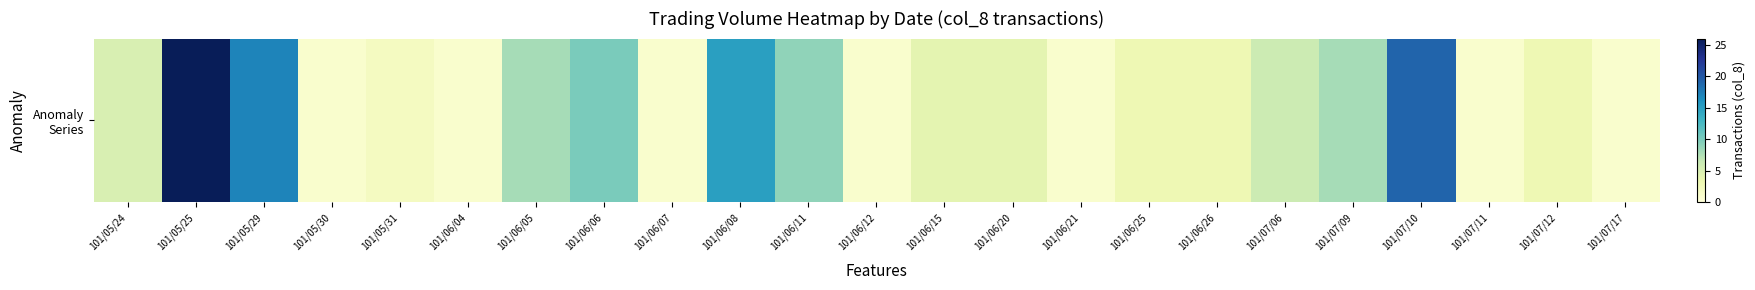

At which category does the chart reach its minimum across all series?

101/05/30